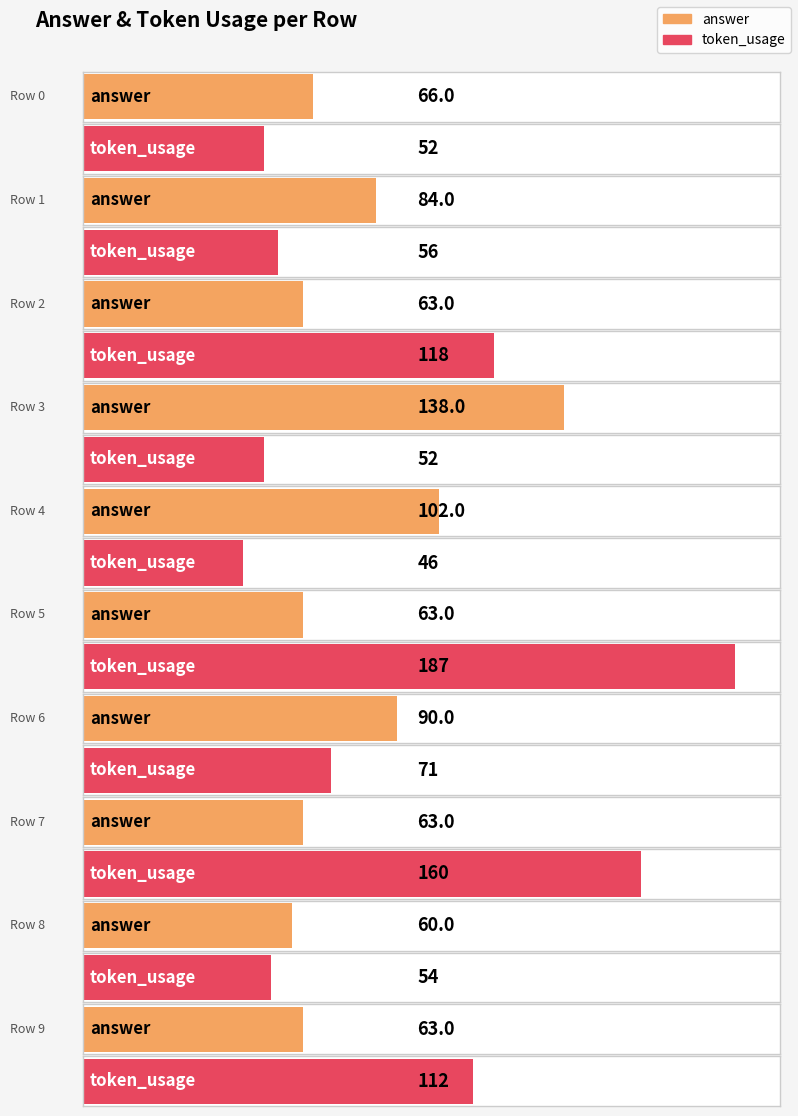

What value does the answer series have at 7?

63